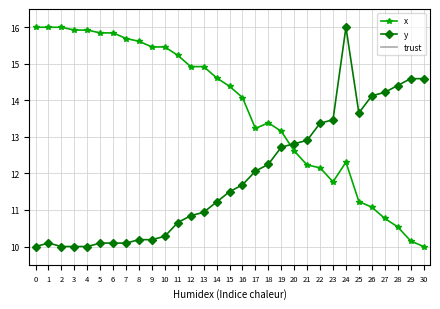

Which series changed the most between 4 and 24?

y